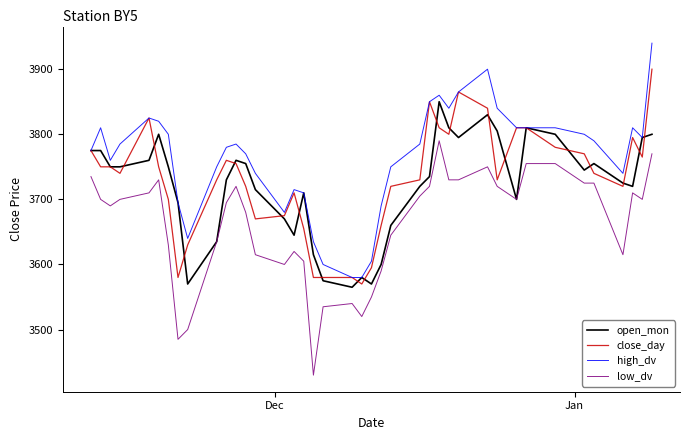

What is the maximum value shown in the chart?

3940